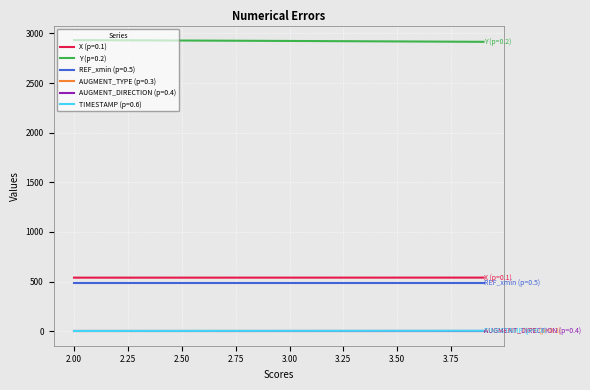

What is the greatest value displayed?

2933.4